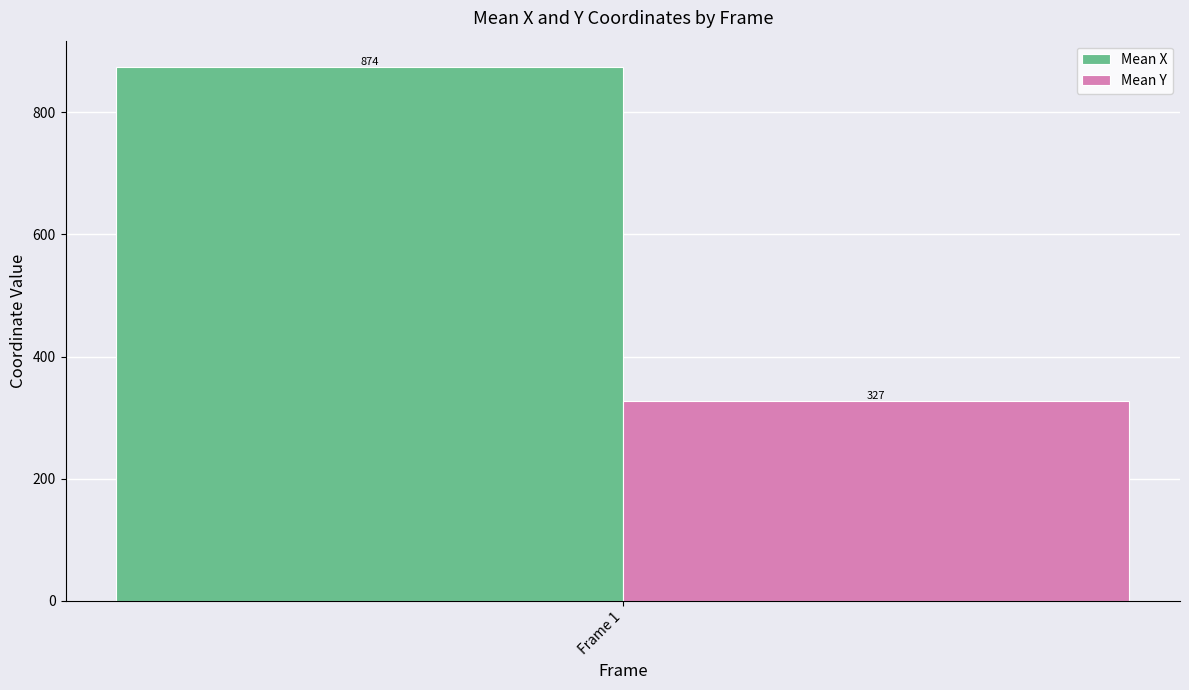

List the series in order of their overall mean, highest first.

Mean X, Mean Y